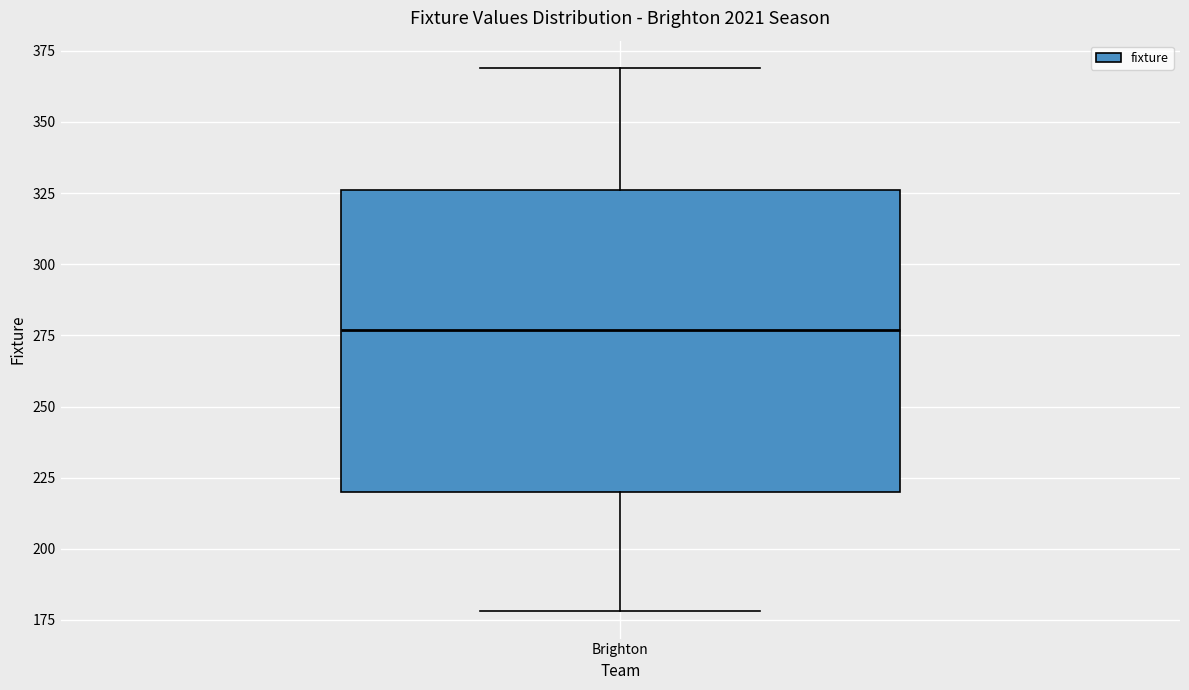

Transcribe this box plot: give where the median line is, the range the box spans, and where the two whiskers end, as read against the y-axis. The values are not printed on the chart, so give them approximately, as read against the axis.

median 275, box 220 to 325, whiskers 180 to 370